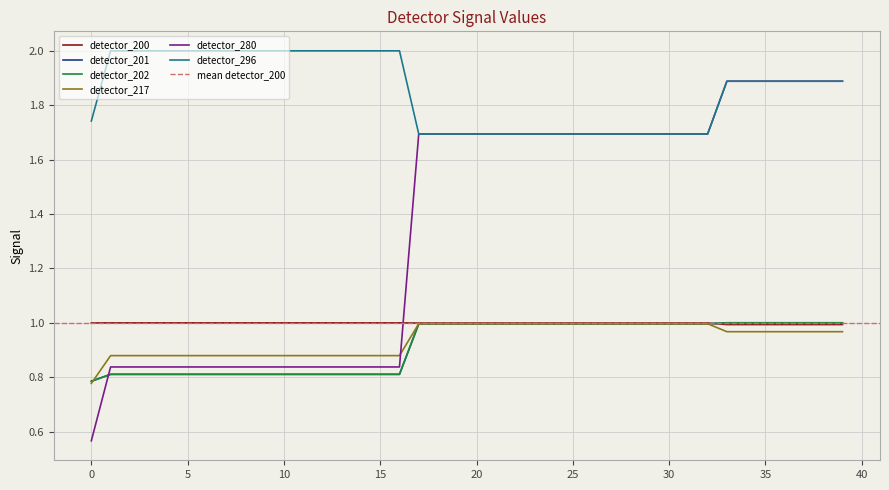

Reading left to right, what are all the values shown in this chart?

detector_200: 1.0	1.0	1.0	1.0	1.0	1.0	1.0	1.0	1.0	1.0	1.0	1.0	1.0	1.0	1.0	1.0	1.0	1.0	1.0	1.0	1.0	1.0	1.0	1.0	1.0	1.0	1.0	1.0	1.0	1.0	1.0	1.0	1.0	1.0	1.0	1.0	1.0	1.0	1.0	1.0
detector_201: 0.8	0.8	0.8	0.8	0.8	0.8	0.8	0.8	0.8	0.8	0.8	0.8	0.8	0.8	0.8	0.8	0.8	1.0	1.0	1.0	1.0	1.0	1.0	1.0	1.0	1.0	1.0	1.0	1.0	1.0	1.0	1.0	1.0	1.0	1.0	1.0	1.0	1.0	1.0	1.0
detector_202: 0.8	0.8	0.8	0.8	0.8	0.8	0.8	0.8	0.8	0.8	0.8	0.8	0.8	0.8	0.8	0.8	0.8	1.0	1.0	1.0	1.0	1.0	1.0	1.0	1.0	1.0	1.0	1.0	1.0	1.0	1.0	1.0	1.0	1.0	1.0	1.0	1.0	1.0	1.0	1.0
detector_217: 0.8	0.9	0.9	0.9	0.9	0.9	0.9	0.9	0.9	0.9	0.9	0.9	0.9	0.9	0.9	0.9	0.9	1.0	1.0	1.0	1.0	1.0	1.0	1.0	1.0	1.0	1.0	1.0	1.0	1.0	1.0	1.0	1.0	1.0	1.0	1.0	1.0	1.0	1.0	1.0
detector_280: 0.6	0.8	0.8	0.8	0.8	0.8	0.8	0.8	0.8	0.8	0.8	0.8	0.8	0.8	0.8	0.8	0.8	1.7	1.7	1.7	1.7	1.7	1.7	1.7	1.7	1.7	1.7	1.7	1.7	1.7	1.7	1.7	1.7	1.9	1.9	1.9	1.9	1.9	1.9	1.9
detector_296: 1.7	2.0	2.0	2.0	2.0	2.0	2.0	2.0	2.0	2.0	2.0	2.0	2.0	2.0	2.0	2.0	2.0	1.7	1.7	1.7	1.7	1.7	1.7	1.7	1.7	1.7	1.7	1.7	1.7	1.7	1.7	1.7	1.7	1.9	1.9	1.9	1.9	1.9	1.9	1.9